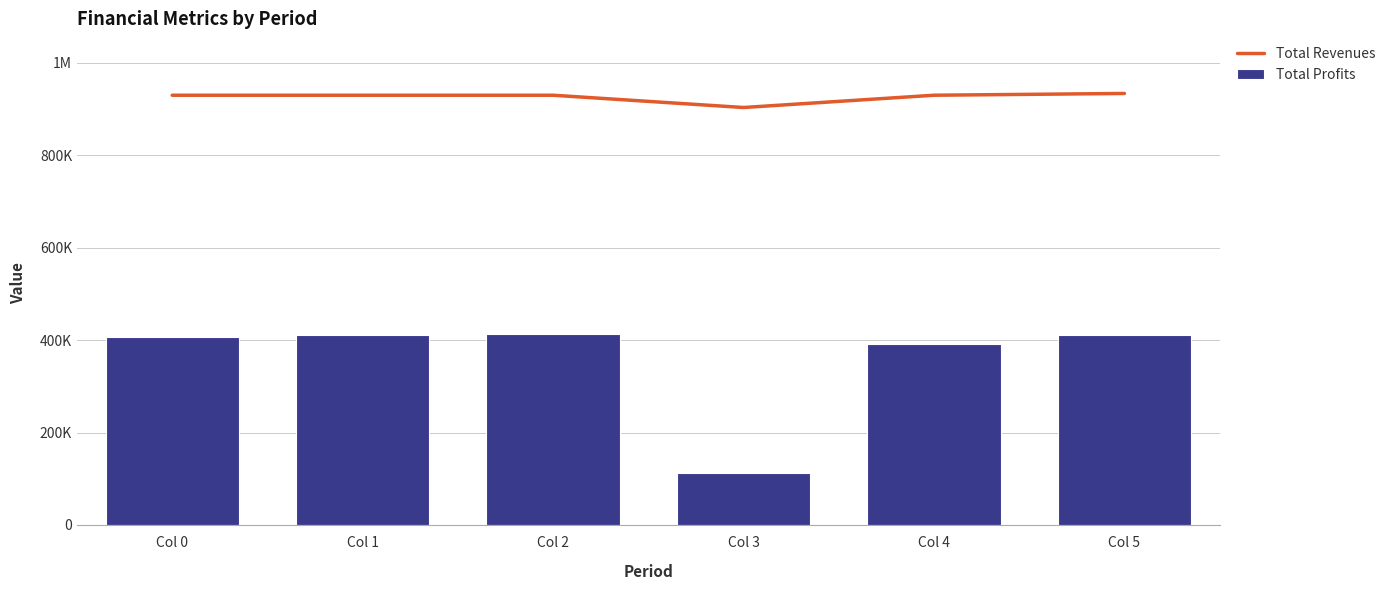

At which label is Total Revenues closest to 918224?

Col 0